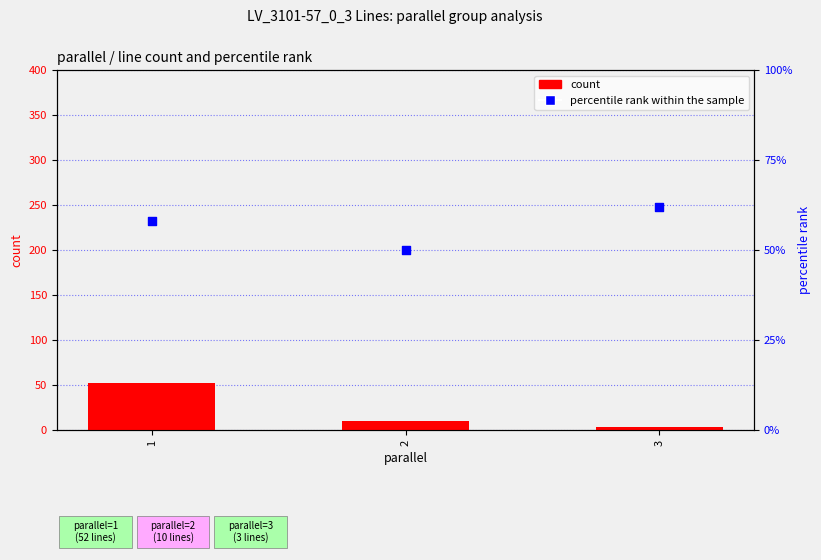

What is the total value across all series at 1?

110